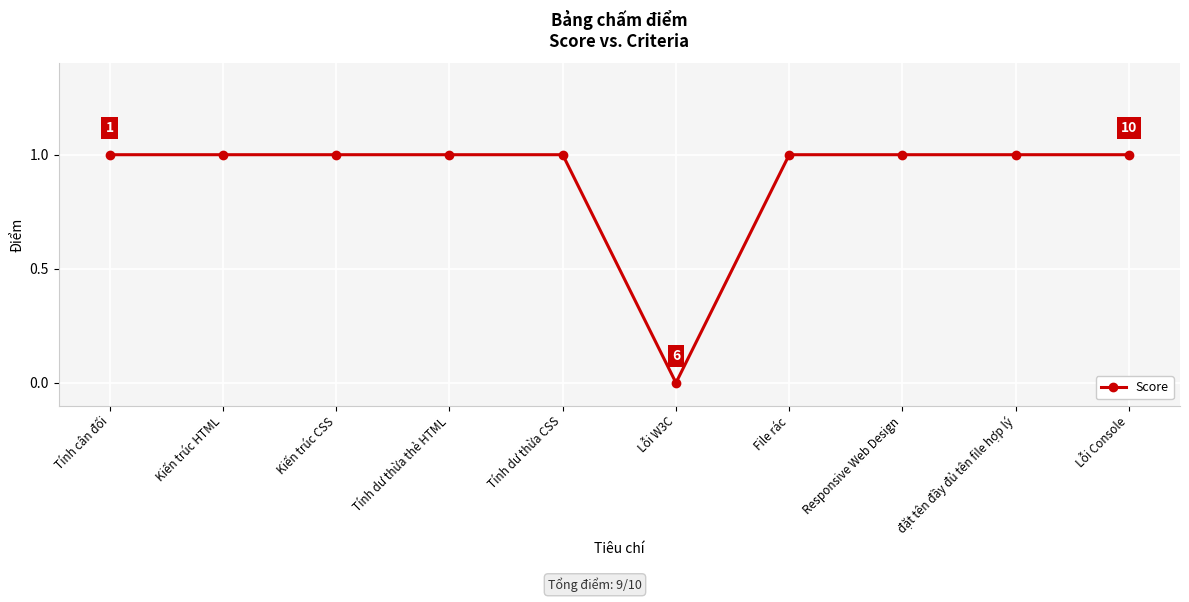

What is the approximate value at Responsive Web Design?

1